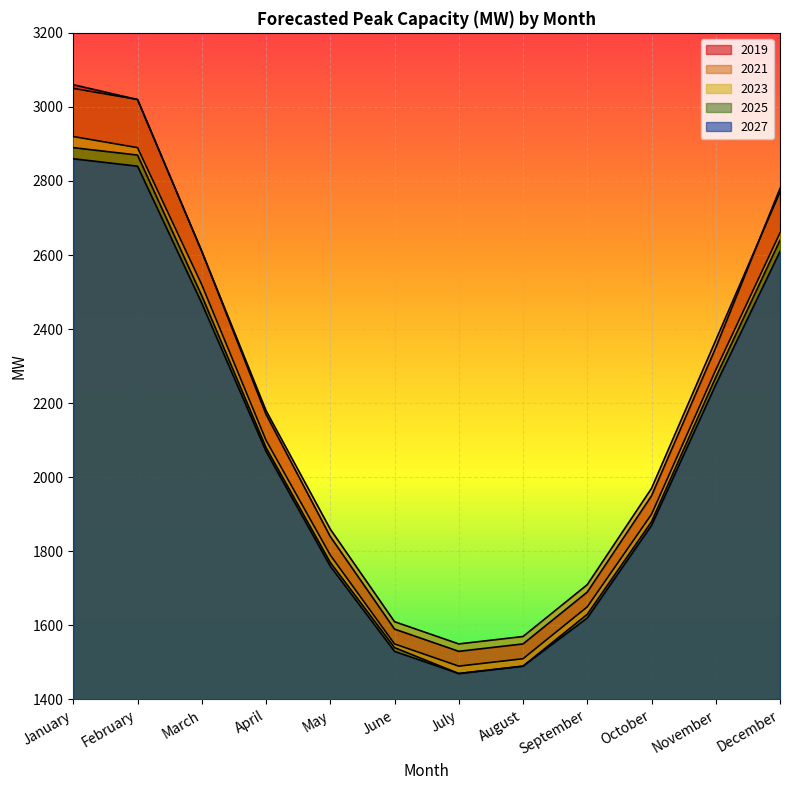

Which category has the highest value across all series?

January